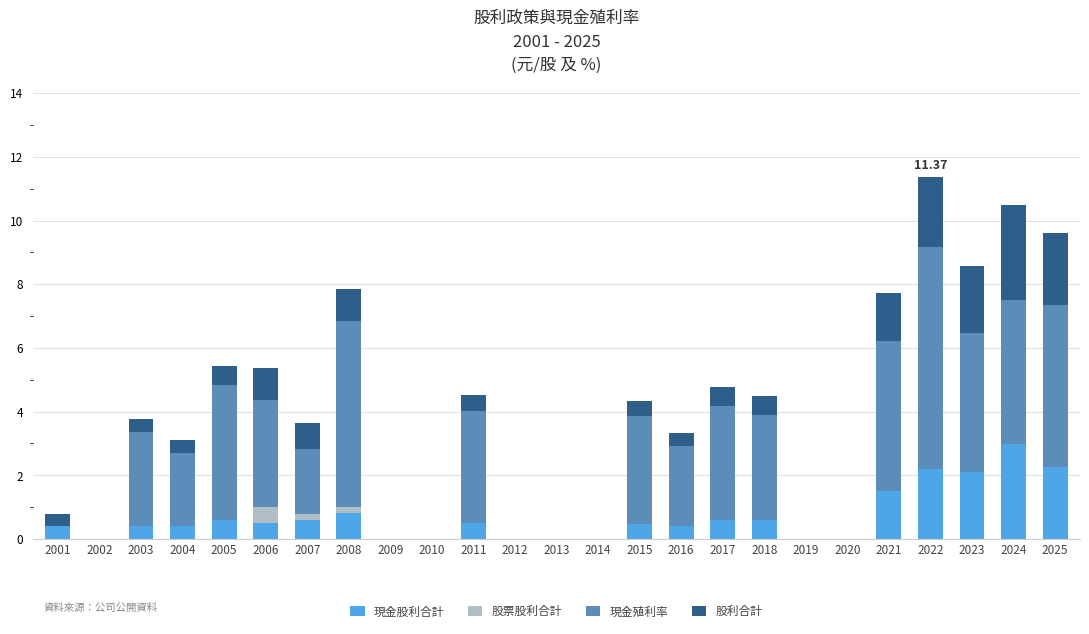

The value of 股票股利合計 at 2008 is 0.2. True or false?

True